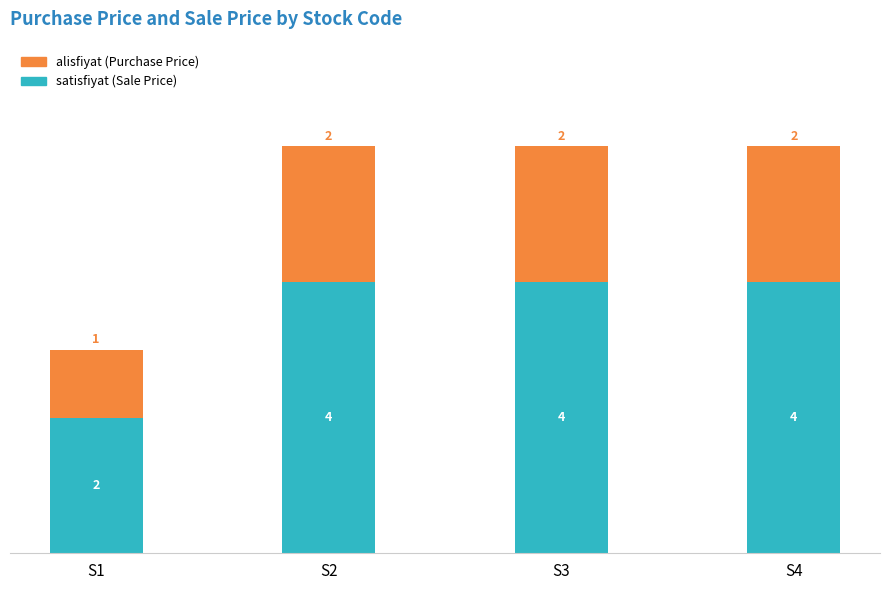

What is the total value across all series at S2?

6